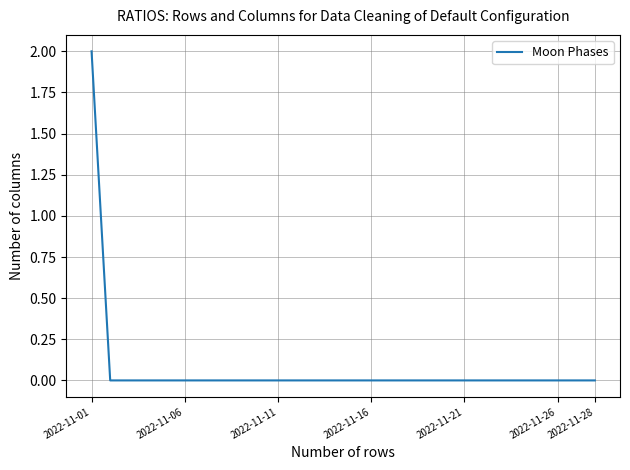

How many lines are shown in the chart?

1